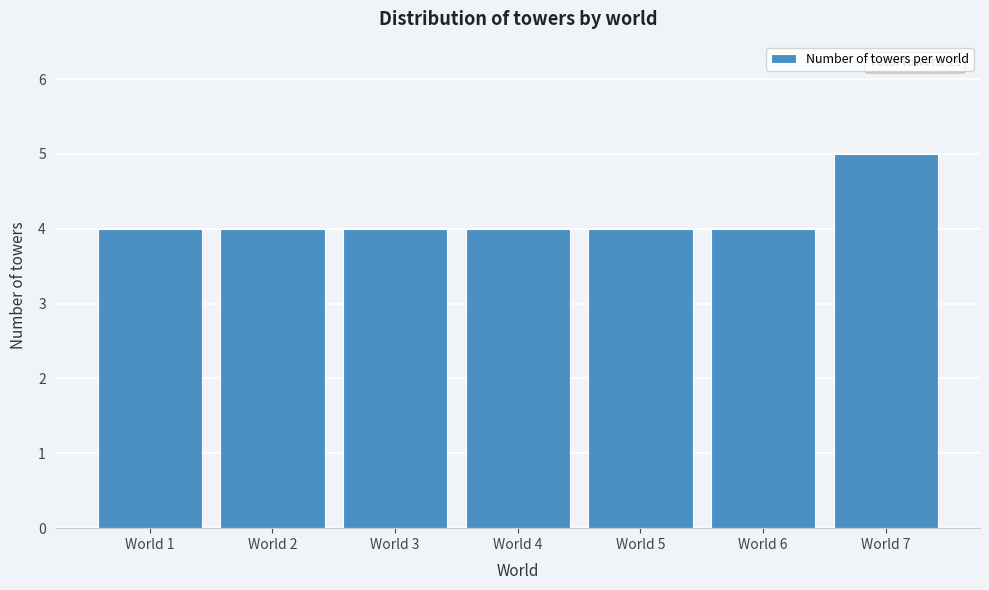

Reading left to right, transcribe all the data shown in this chart.

World 1=4	World 2=4	World 3=4	World 4=4	World 5=4	World 6=4	World 7=5